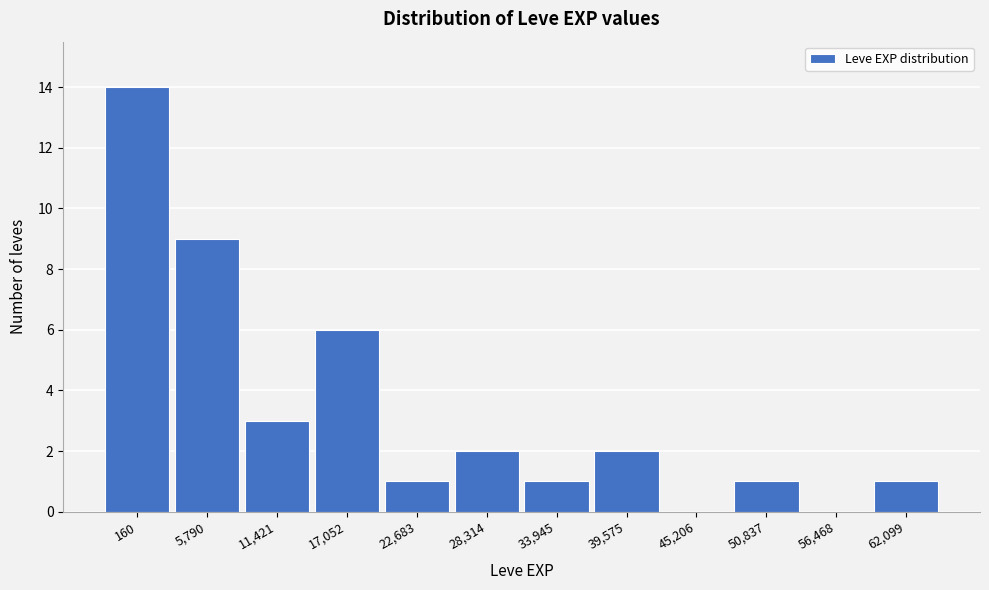

Reading left to right, what are all the values shown in this chart?

160=14	5,790=9	11,421=3	17,052=6	22,683=1	28,314=2	33,945=1	39,575=2	45,206=0	50,837=1	56,468=0	62,099=1